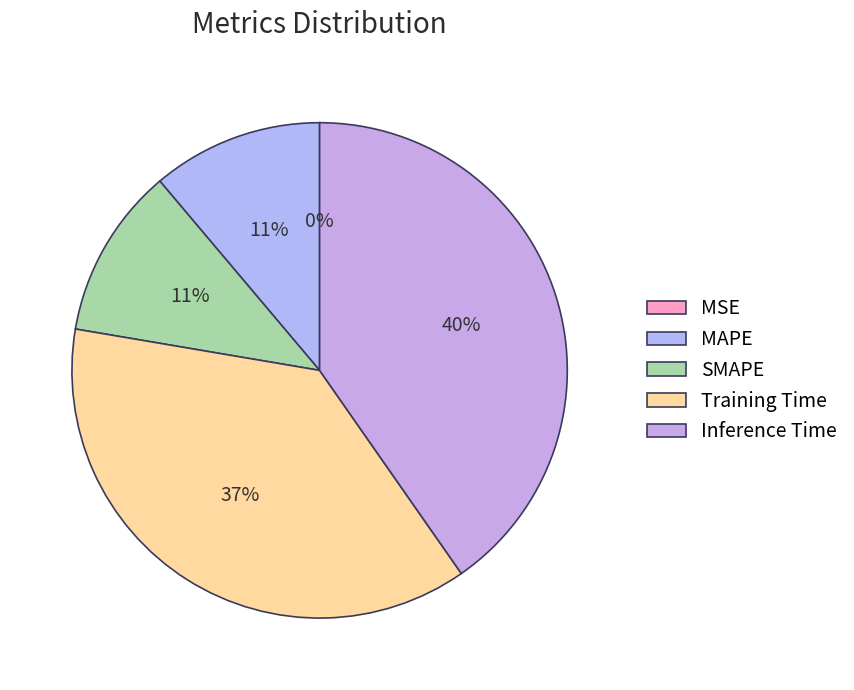

What portion of the pie excludes SMAPE?

88.8%